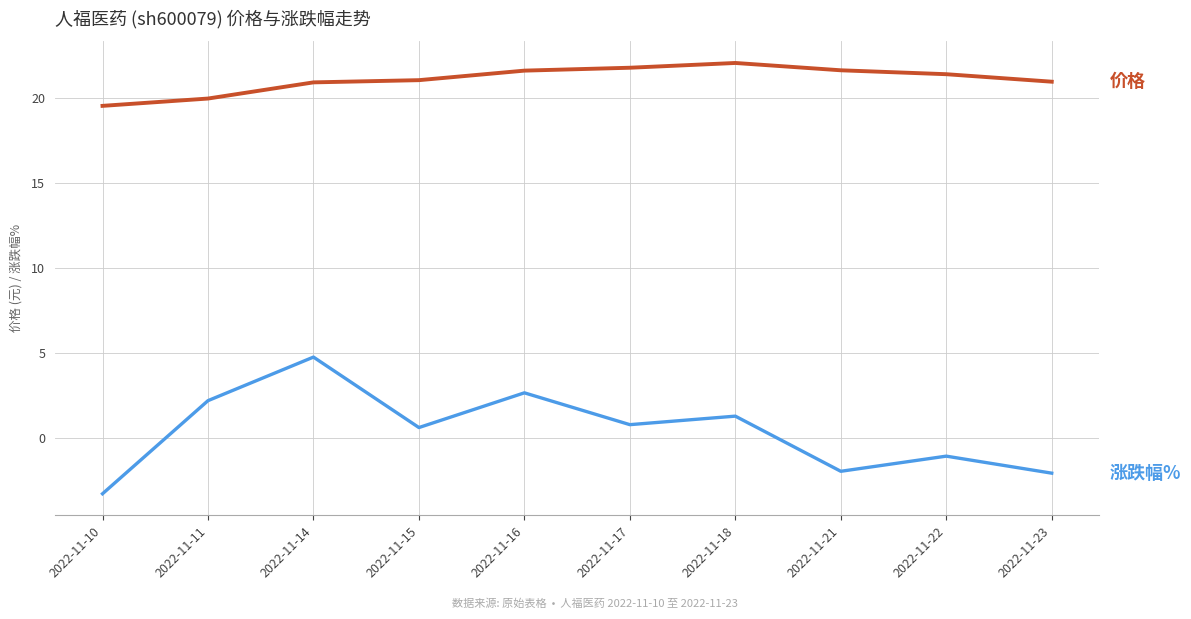

What is the spread (max minus min) of values at 2022-11-17?

21.0